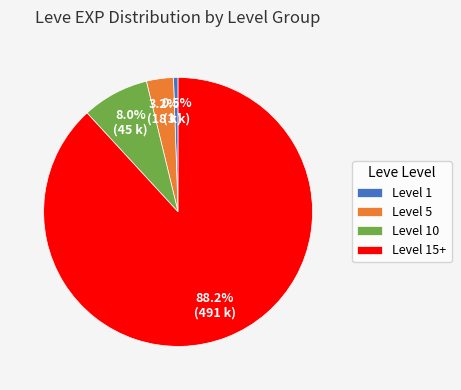

Is there a majority slice in this chart?

Yes